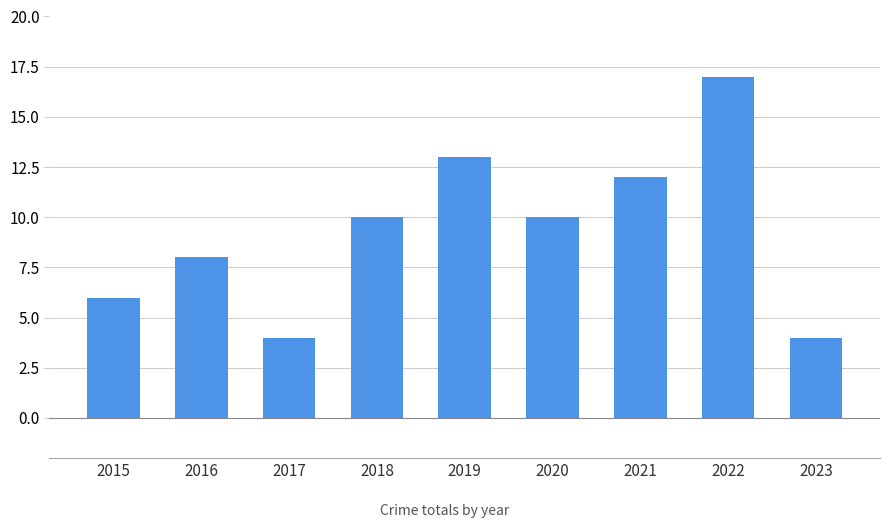

How many values are below 10?

4